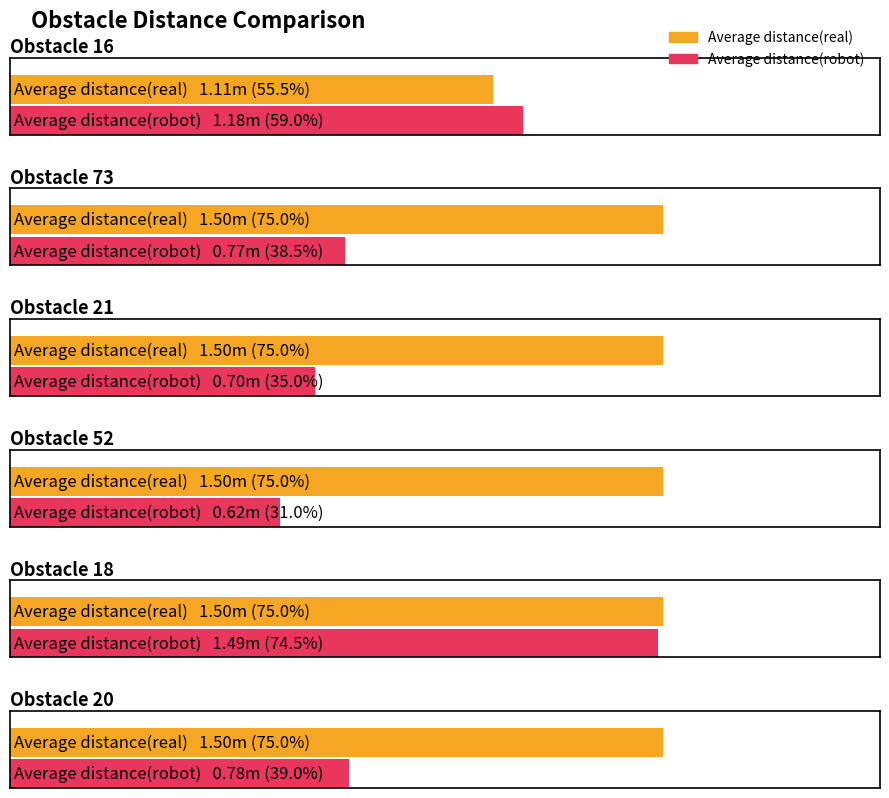

Reading left to right, what are all the values shown in this chart?

Average distance(real): Obstacle 16=1.1	Obstacle 73=1.5	Obstacle 21=1.5	Obstacle 52=1.5	Obstacle 18=1.5	Obstacle 20=1.5
Average distance(robot): Obstacle 16=1.2	Obstacle 73=0.8	Obstacle 21=0.7	Obstacle 52=0.6	Obstacle 18=1.5	Obstacle 20=0.8